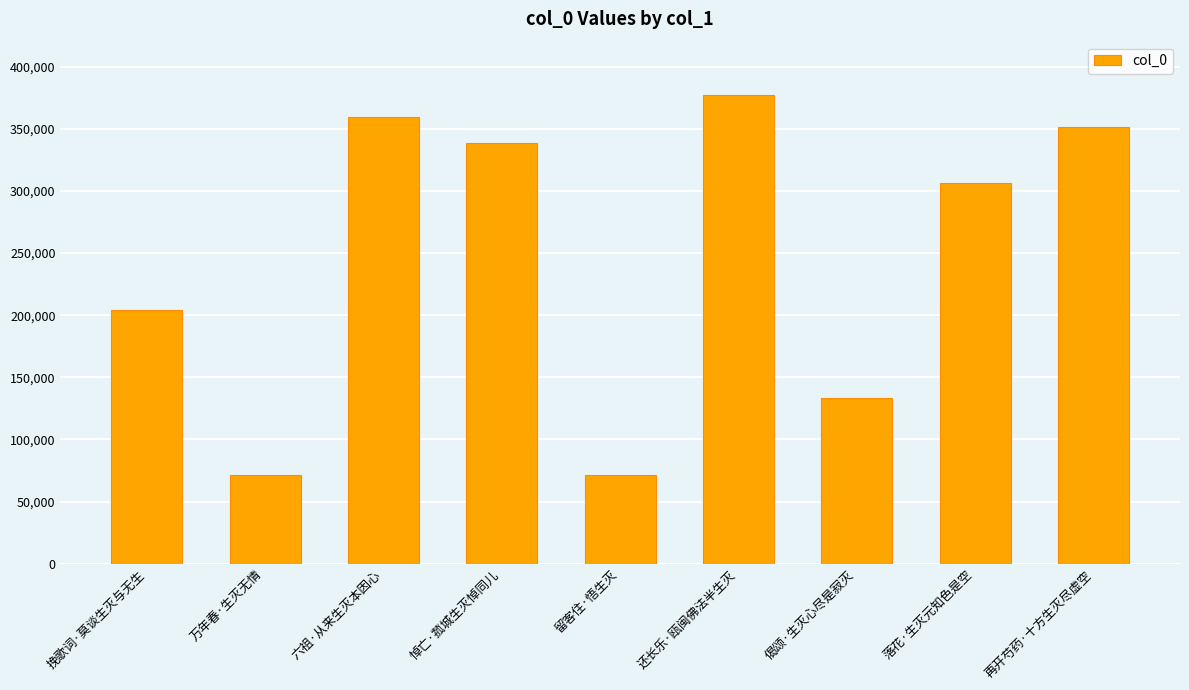

Count the number of data series in this chart.

1